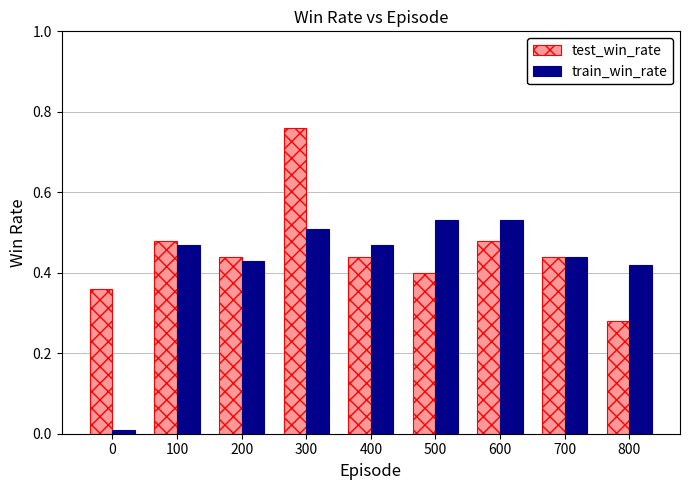

How many bars are there in total?

18